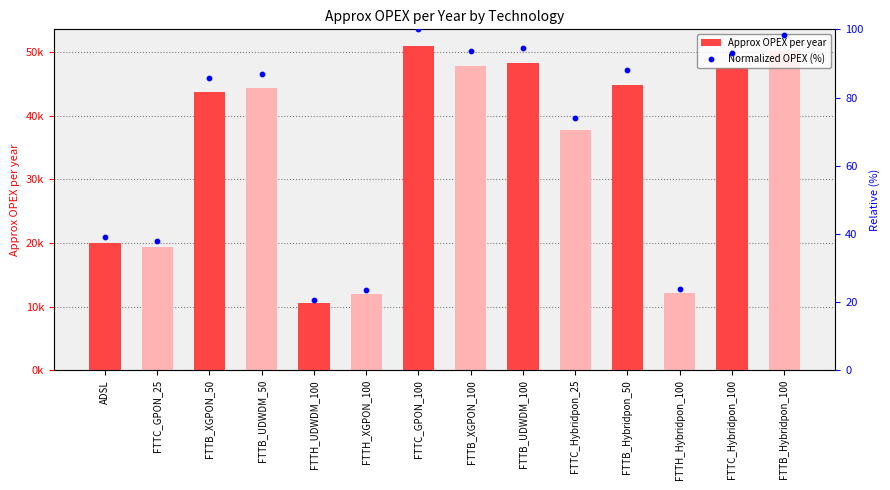

At which category is the sum across all series the highest?

FTTC_GPON_100